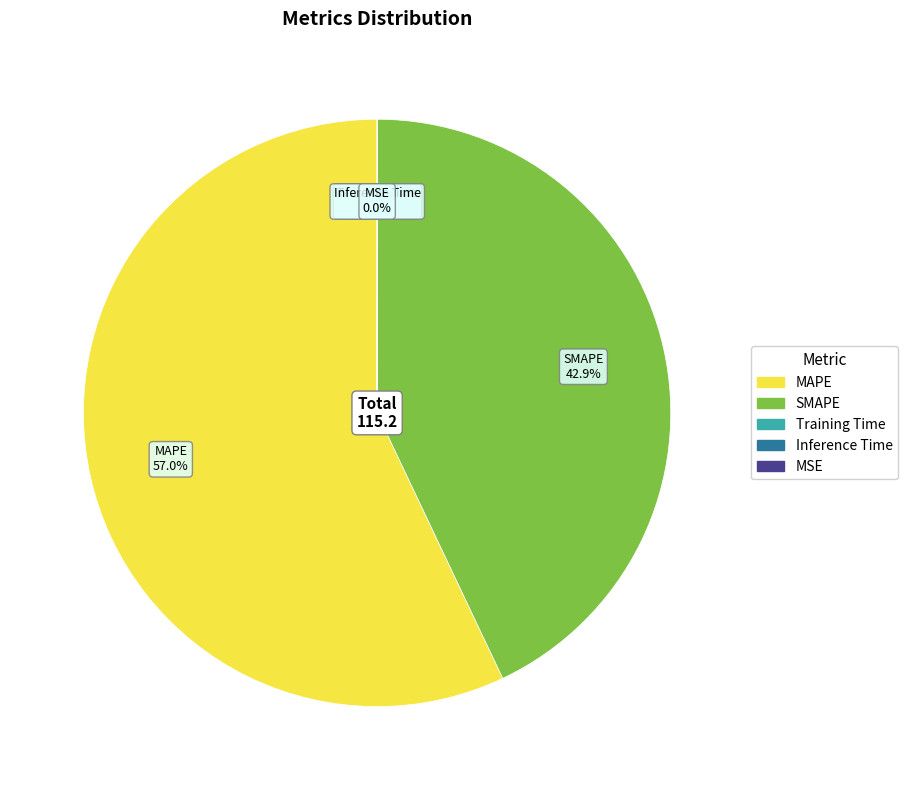

Which slice represents more than half of the pie?

MAPE